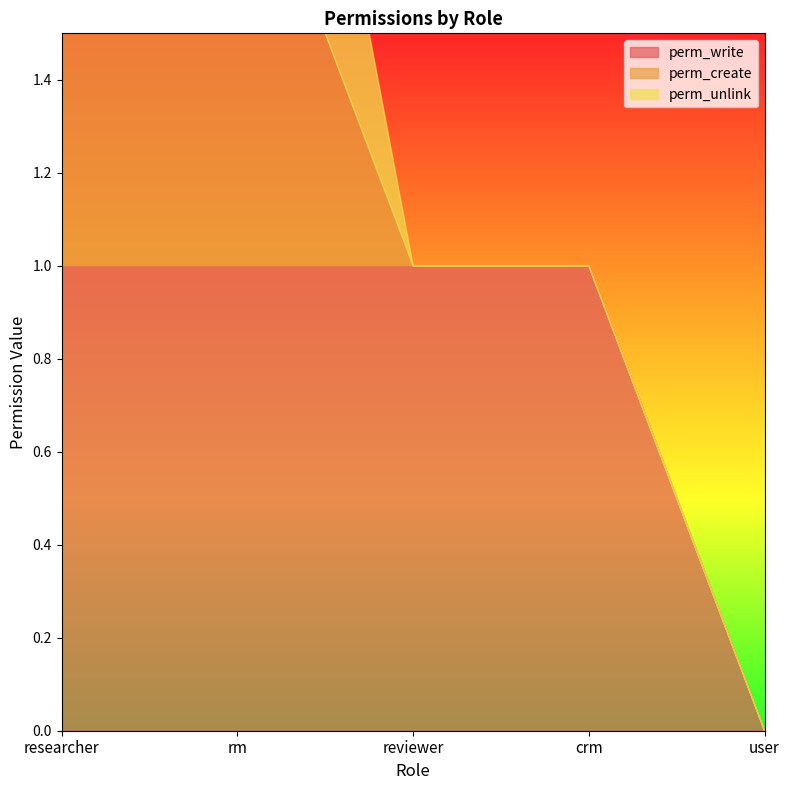

True or false: perm_unlink and perm_create intersect in this chart.

False